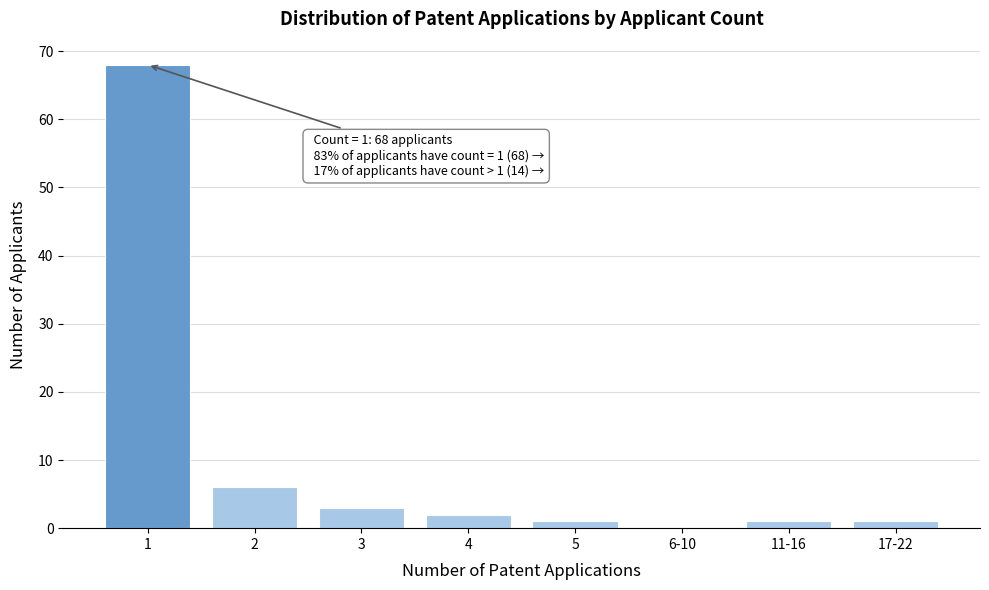

Reading left to right, what are all the values shown in this chart?

1=68	2=6	3=3	4=2	5=1	6-10=0	11-16=1	17-22=1